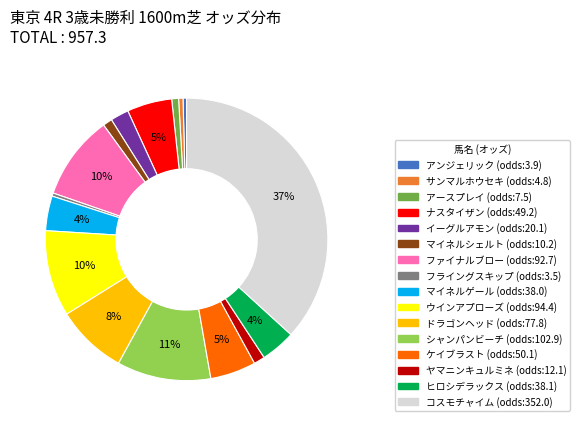

Combined, do ヤマニンキュルミネ and フライングスキップ account for over 50%?

No